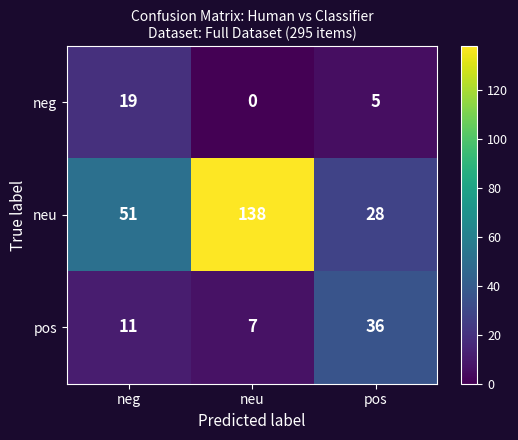

True or false: pos has a value of 24 at pos.

False